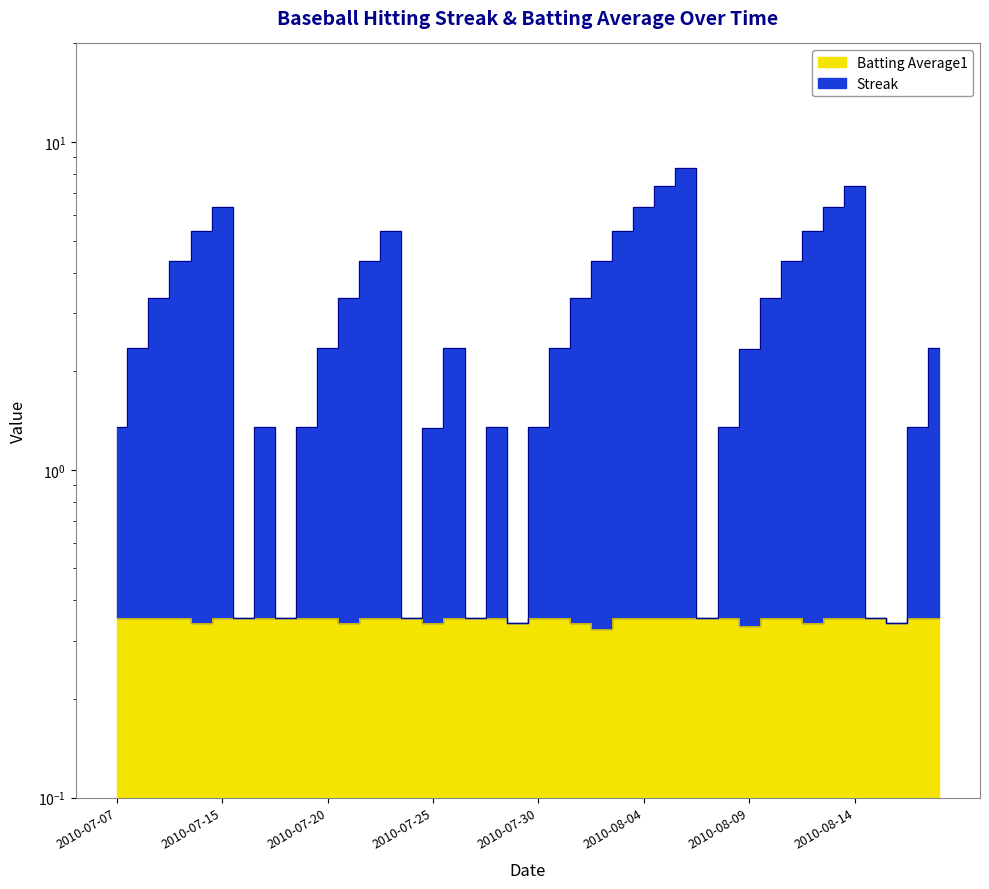

At which label does Streak first exceed 2?

2010-07-08